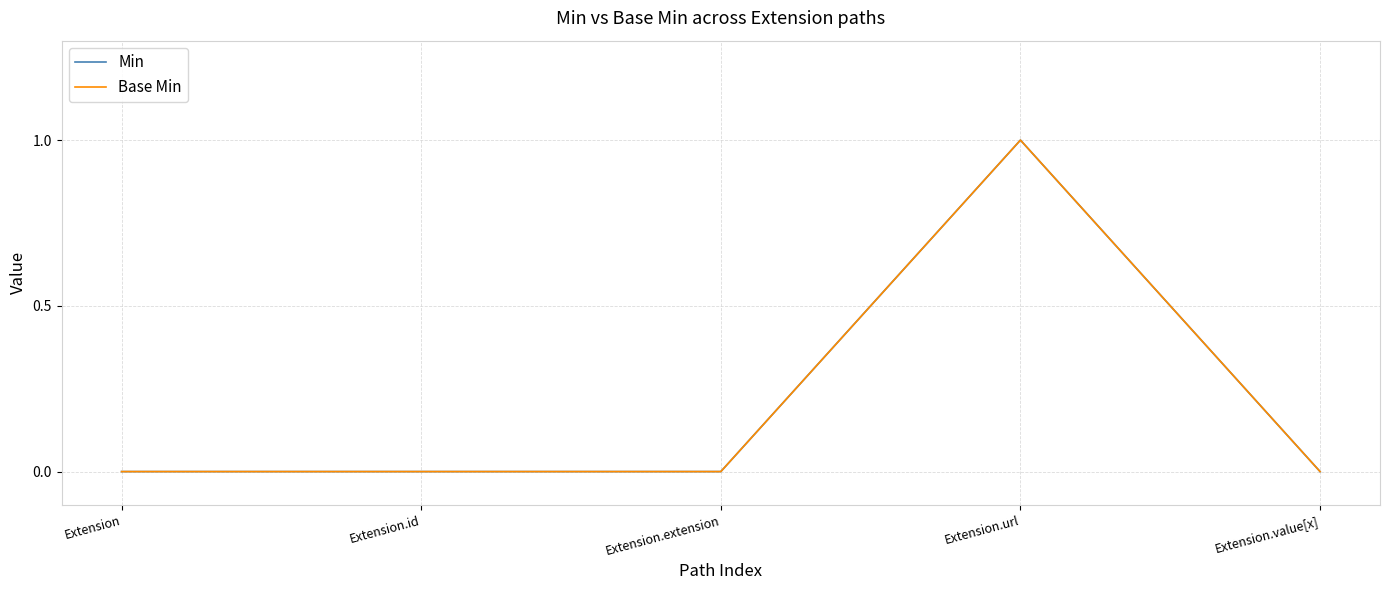

The value of Min at Extension.value[x] is 0. True or false?

True